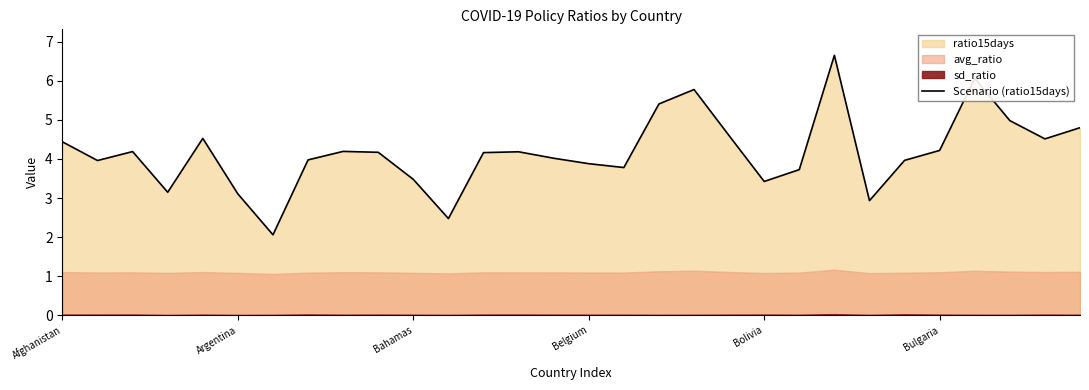

How many interior local valleys (lower than both neighbors) does the data have?

8